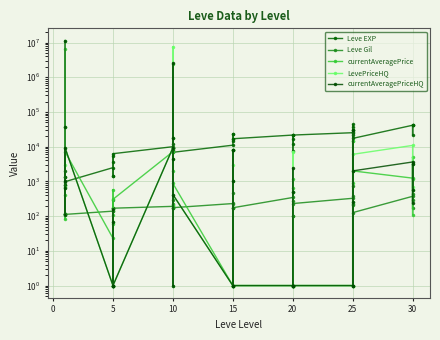

Reading left to right, extract all data points from this chart.

Leve EXP: 800	2040	1330	1330	800	980	2490	1420	5220	1420	3600	6280	9990	8930	12030	7880	8930	6880	11040	22790	14920	22790	16920	16920	21600	11560	17120	21600	7710	21600	25250	21650	26160	36390	43600	17310	41410	41410	21740	41410
Leve Gil: 113	114	114	115	112	112	139	169	293	140	170	169	191	169	230	168	284	175	230	468	172	234	170	174	344	101	485	281	101	230	326	229	203	379	715	126	372	296	175	440
currentAveragePrice: 6579222	38000	410	81	700	7175	23	577	1	60	105	305	7175	204	18000	2454263	2058	872	1	8143	1000	8143	1	1	1	1	666	1183	1	1	1	928	14579	1	14579	2006	1242	111	5050	1167
LevePriceHQ: 11364047	38000	627	108	2997	9333	1	157	1	1	66	1	9333	1	18000	7585830	4300	417	1	8143	3000	8143	1	1	1	1	500	7200	1	1	1	258	29699	1	29699	6018	10875	700	3180	559
currentAveragePriceHQ: 11364047	38000	627	108	999	9333	1	157	1	1	66	1	9333	1	18000	2528610	4300	417	1	8143	1000	8143	1	1	1	1	500	2400	1	1	1	258	29699	1	29699	2006	3625	233	3180	559